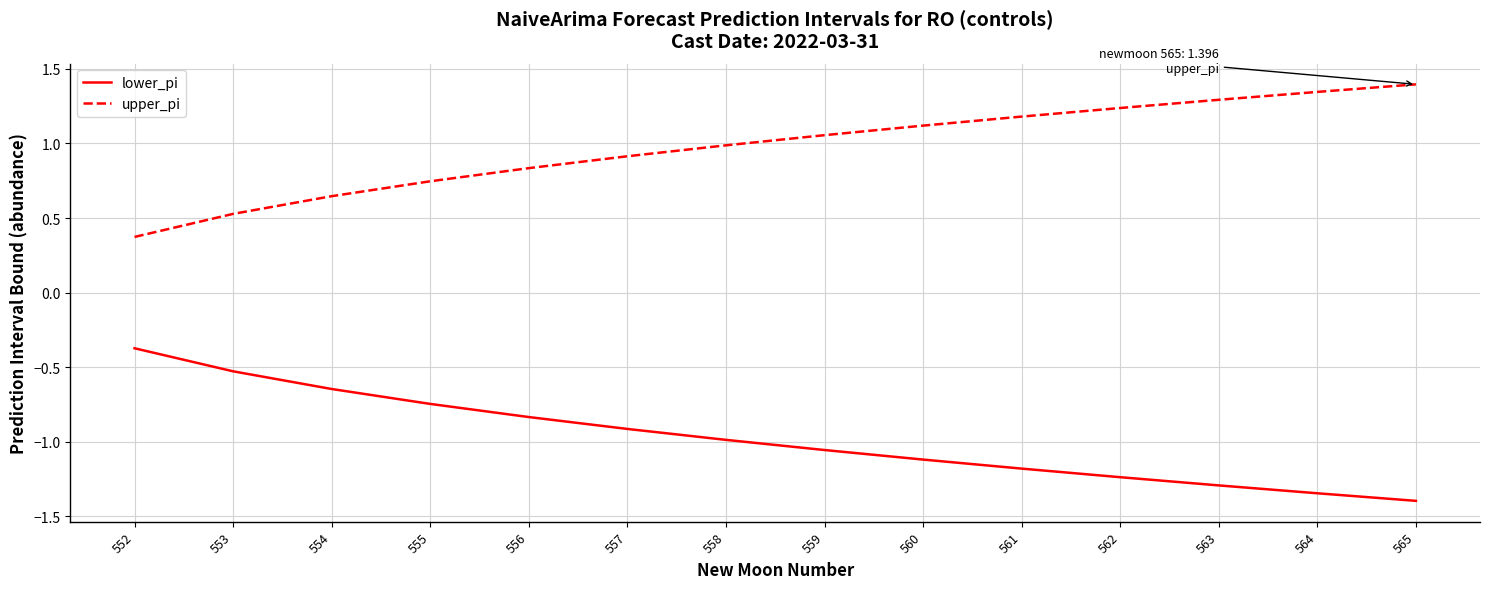

Which series has the largest total across all categories?

upper_pi